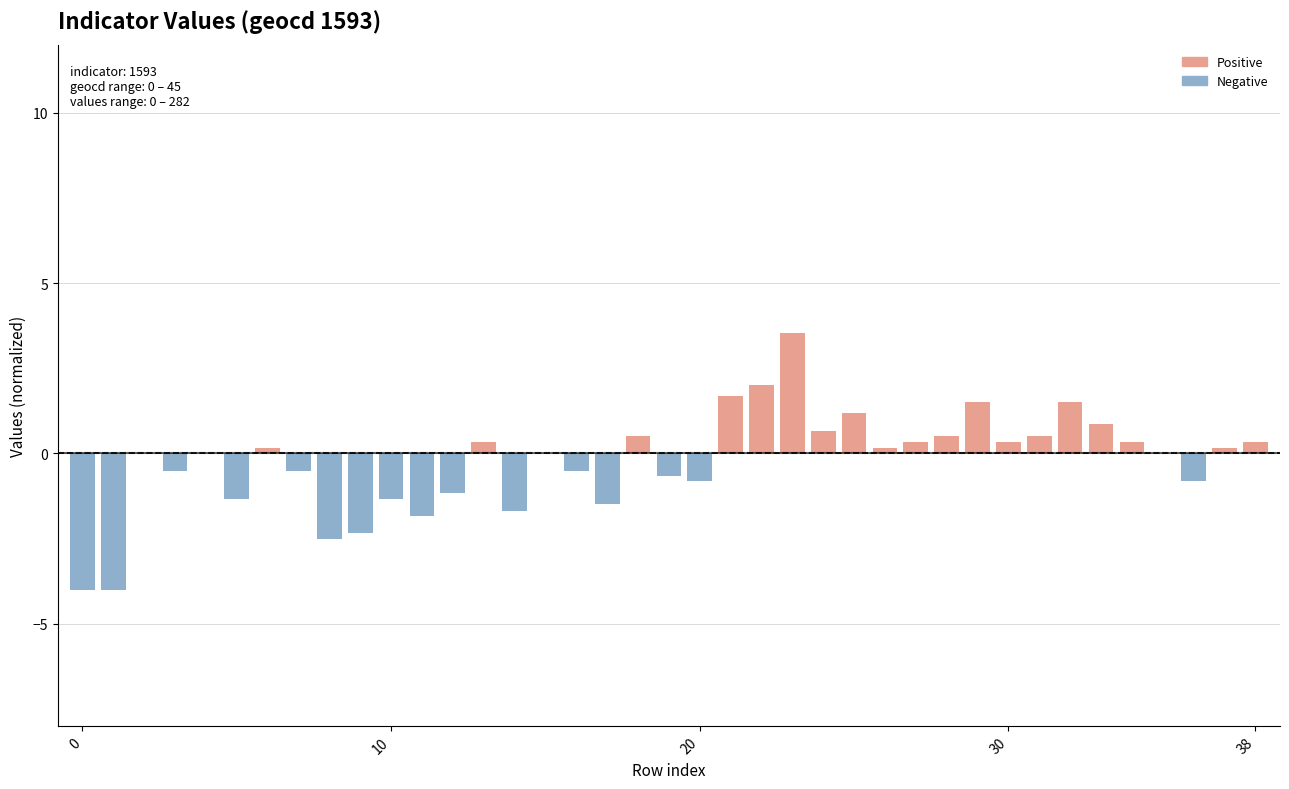

Where is Negative nearest to the value -2?

11